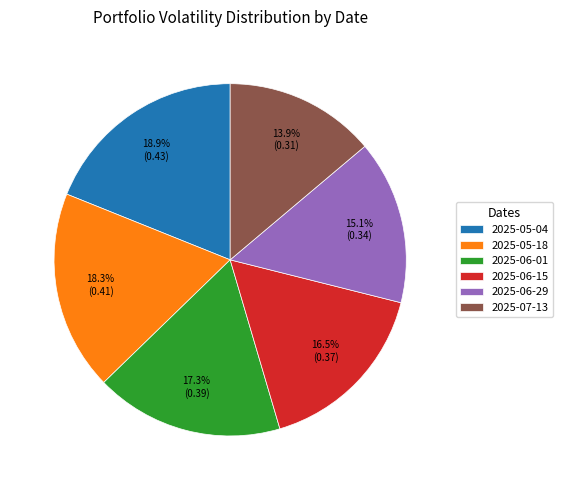

Which slice is the smallest?

2025-07-13